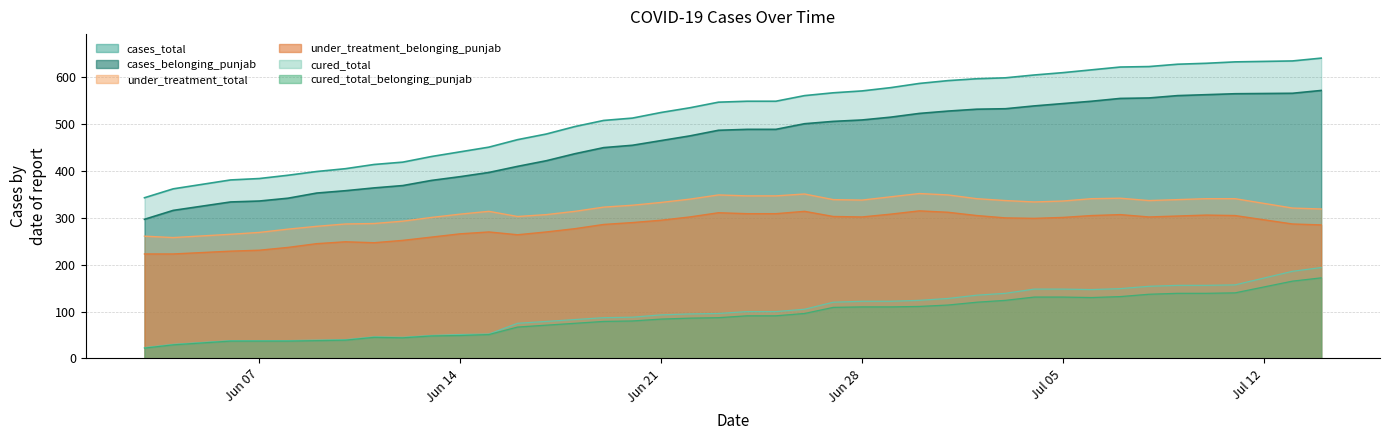

How many lines are shown in the chart?

6